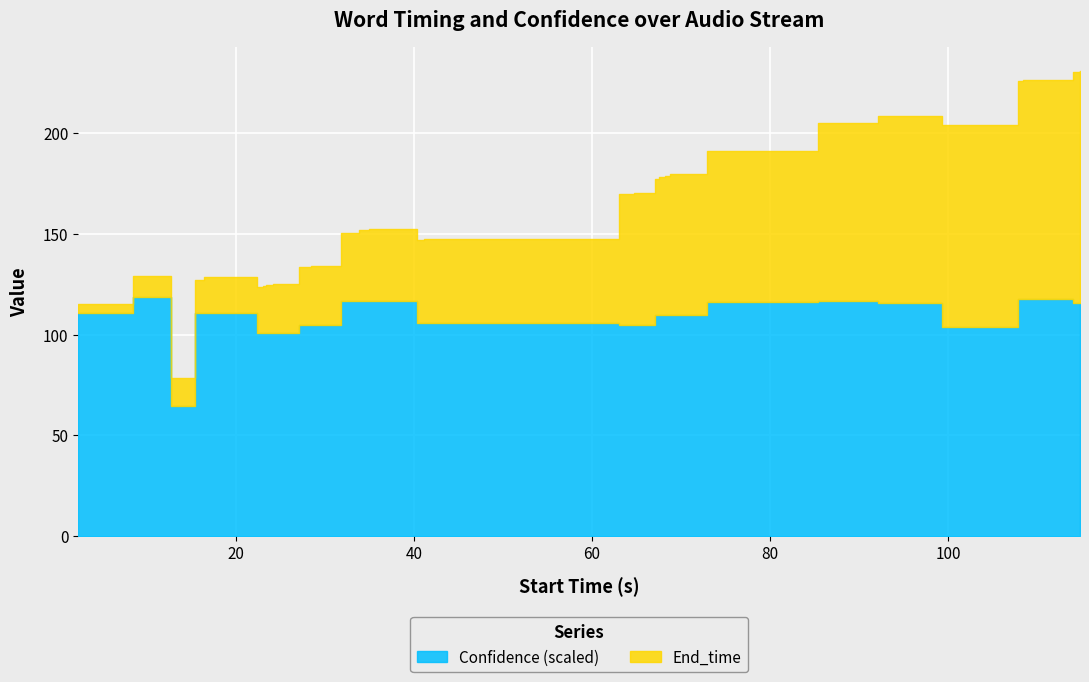

What is the difference between the maximum and second lowest values in the End_time series?

105.0